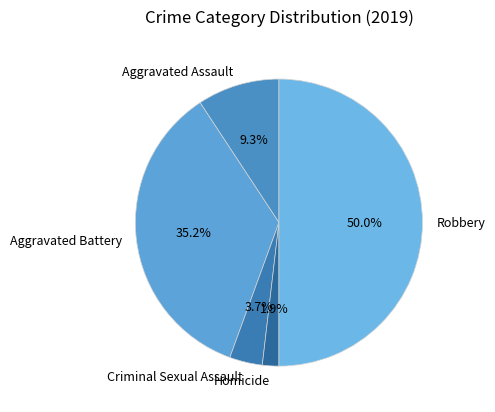

How much of the chart is everything except Criminal Sexual Assault?

96.3%